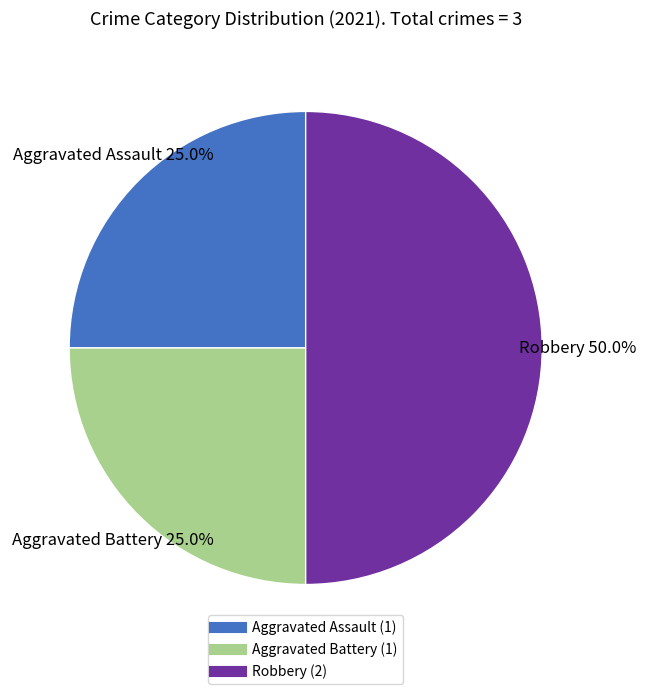

To the nearest percent, what percentage of the pie is Aggravated Battery?

25%